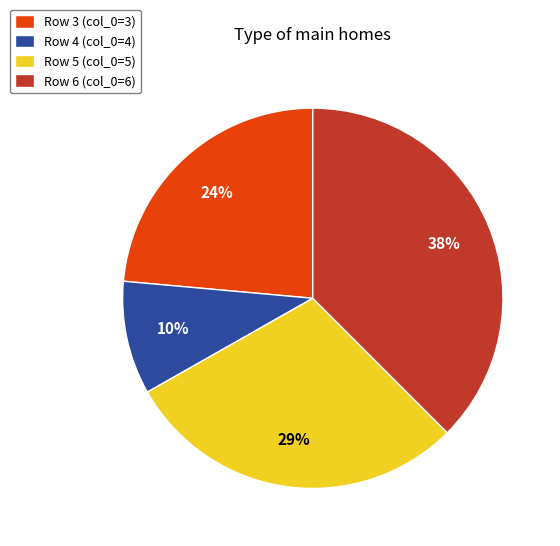

Does any single category account for the majority?

No